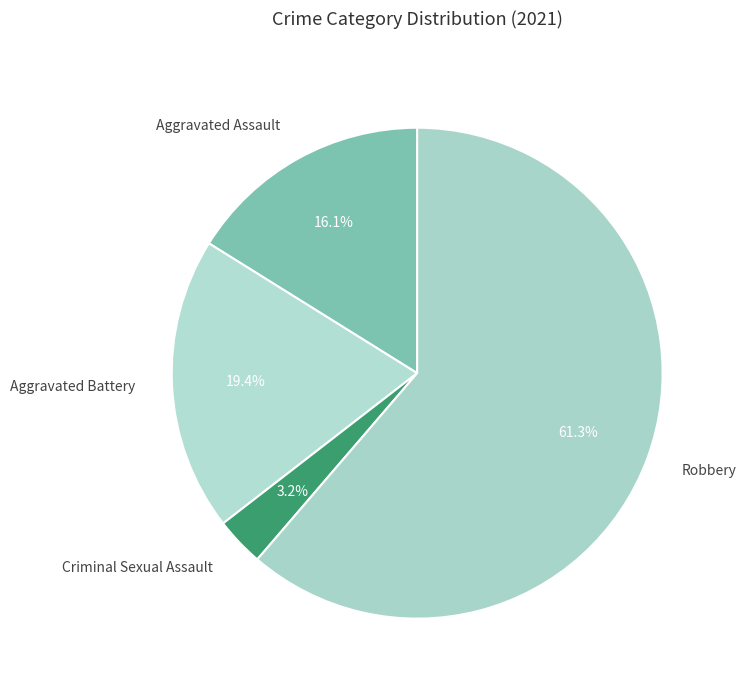

Count the number of slices in the pie.

4